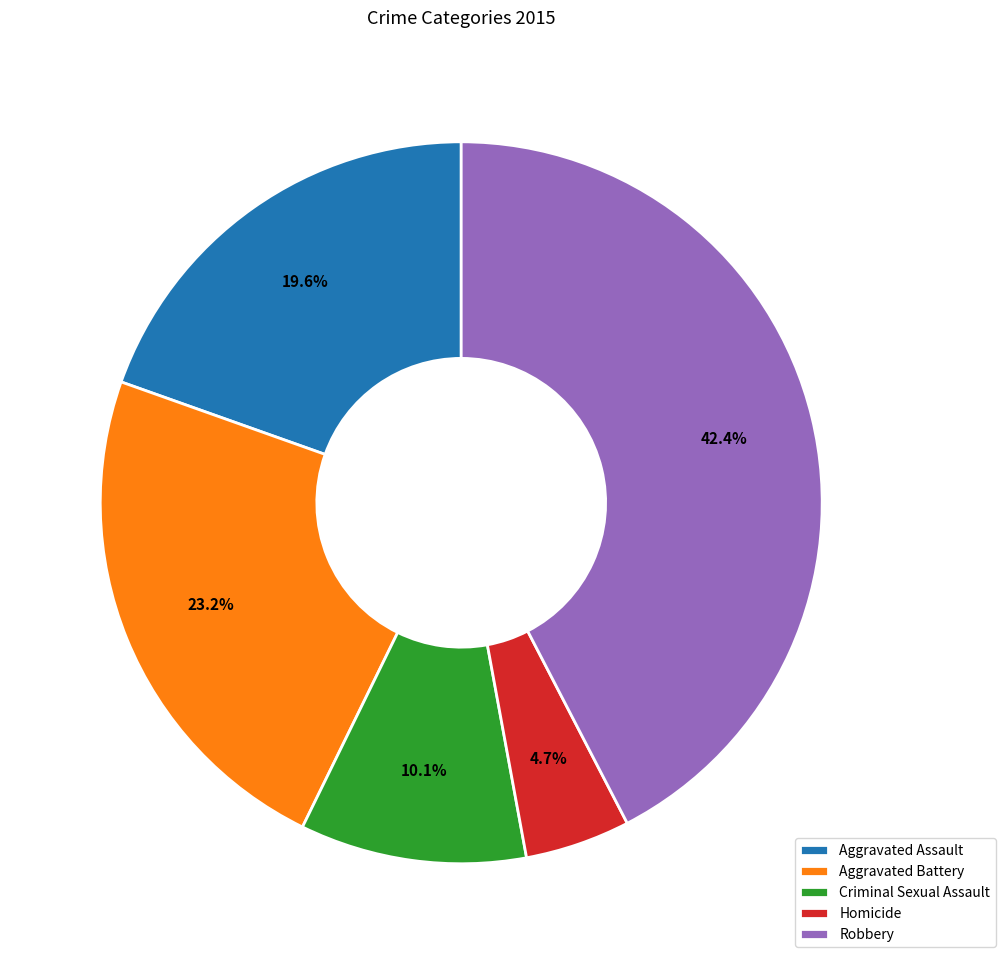

Between Homicide and Robbery, which is larger?

Robbery